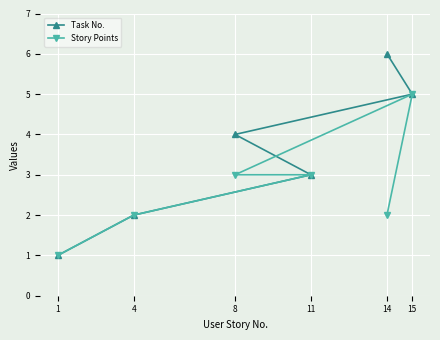

Rank the series by their maximum value, from lowest to highest.

Story Points, Task No.